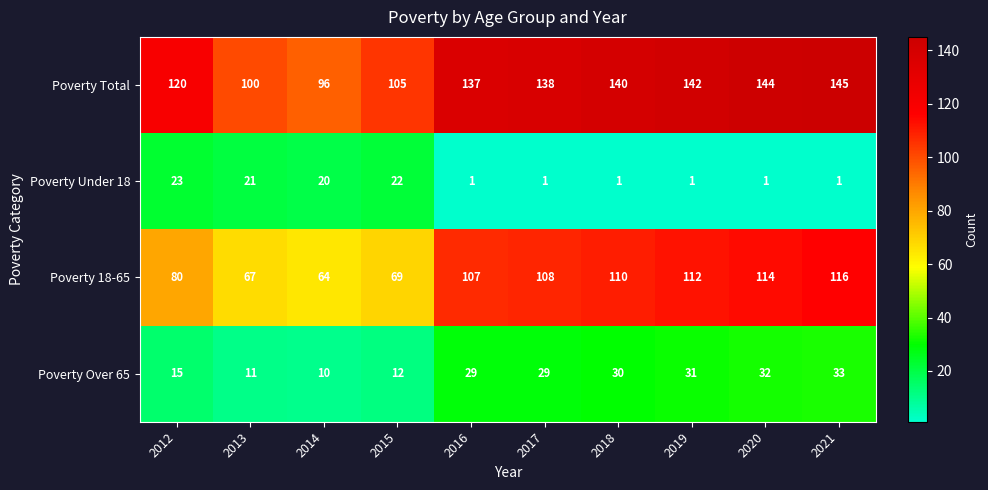

List the labels in order of Poverty 18-65 value, largest first.

2021, 2020, 2019, 2018, 2017, 2016, 2012, 2015, 2013, 2014